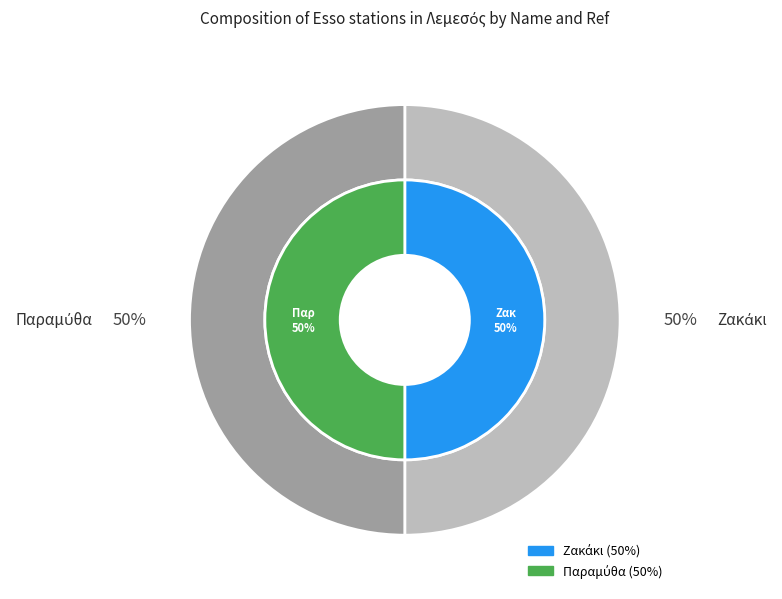

What is the largest slice in the pie chart?

Ζακάκι